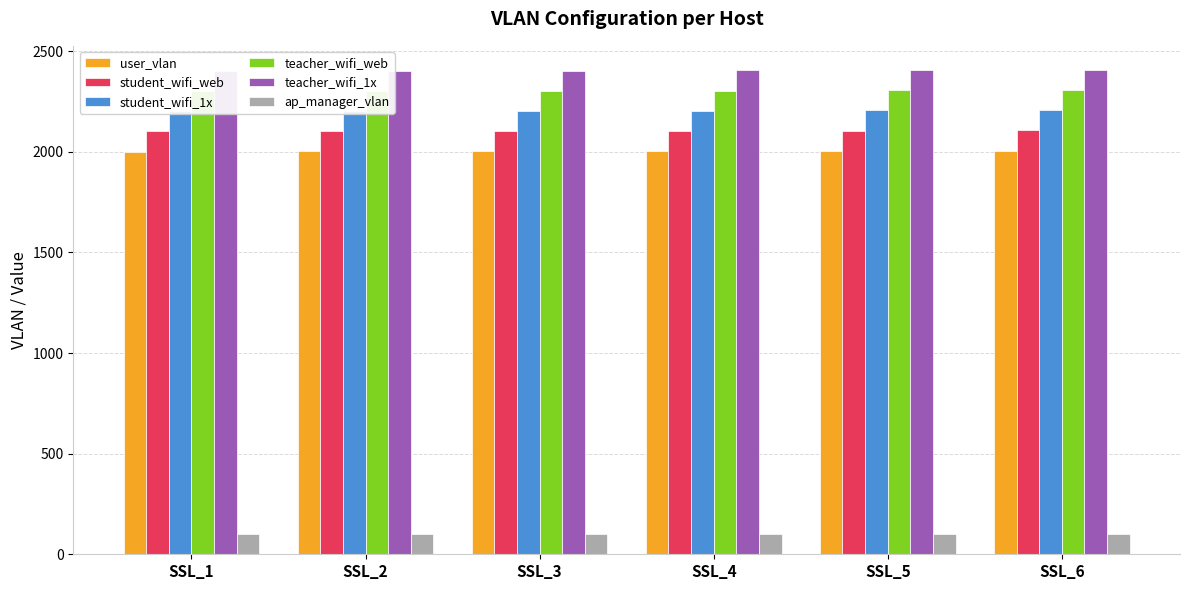

What is the sum of all ap_manager_vlan values?

600